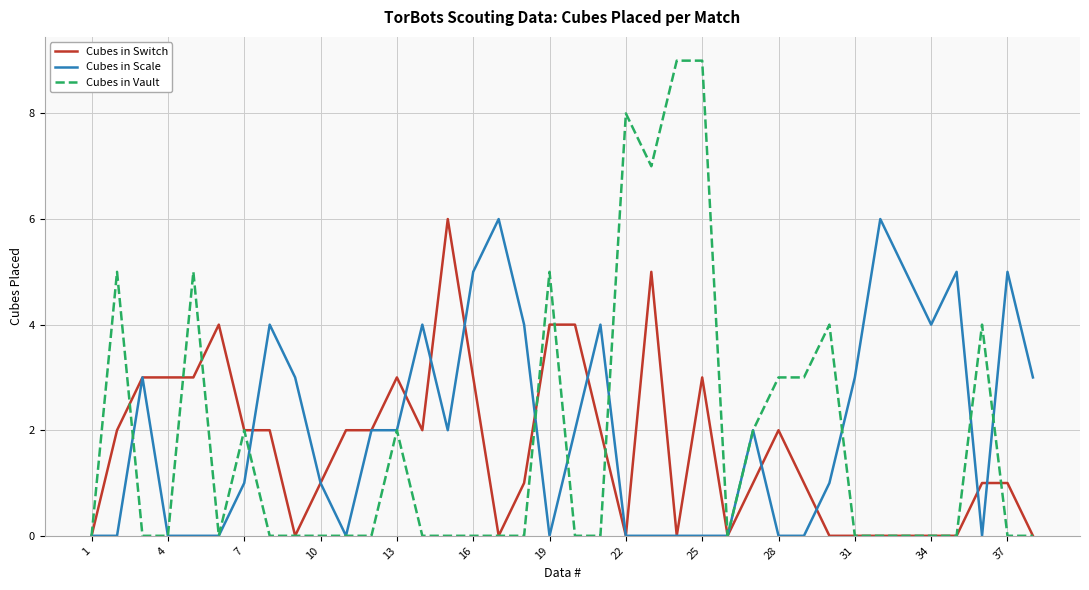

What is the highest value of the Cubes in Vault series?

9